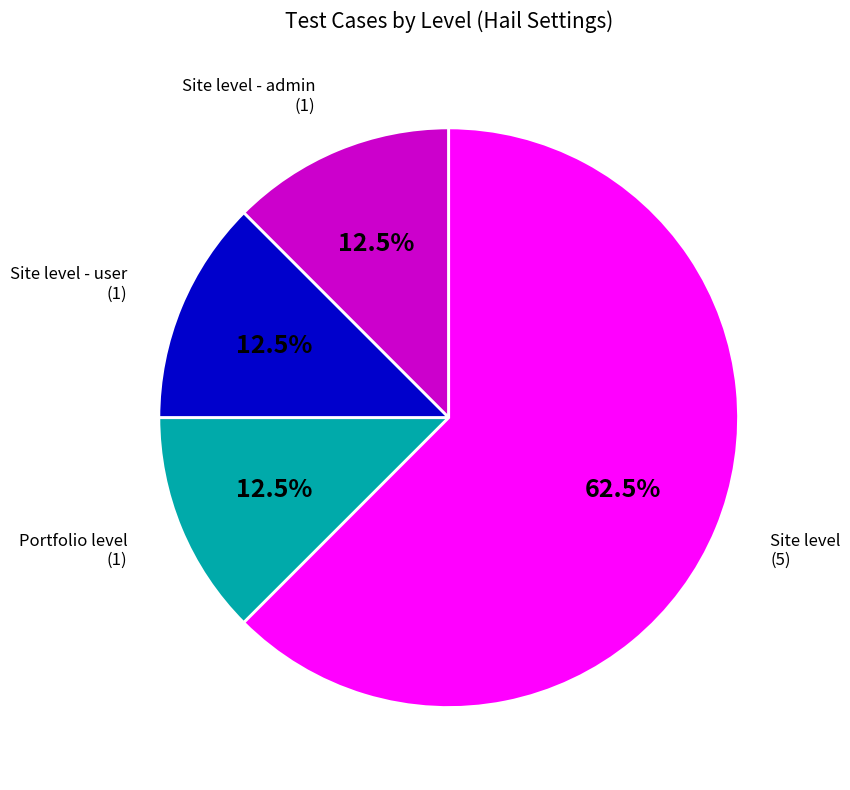

Is there a majority slice in this chart?

Yes